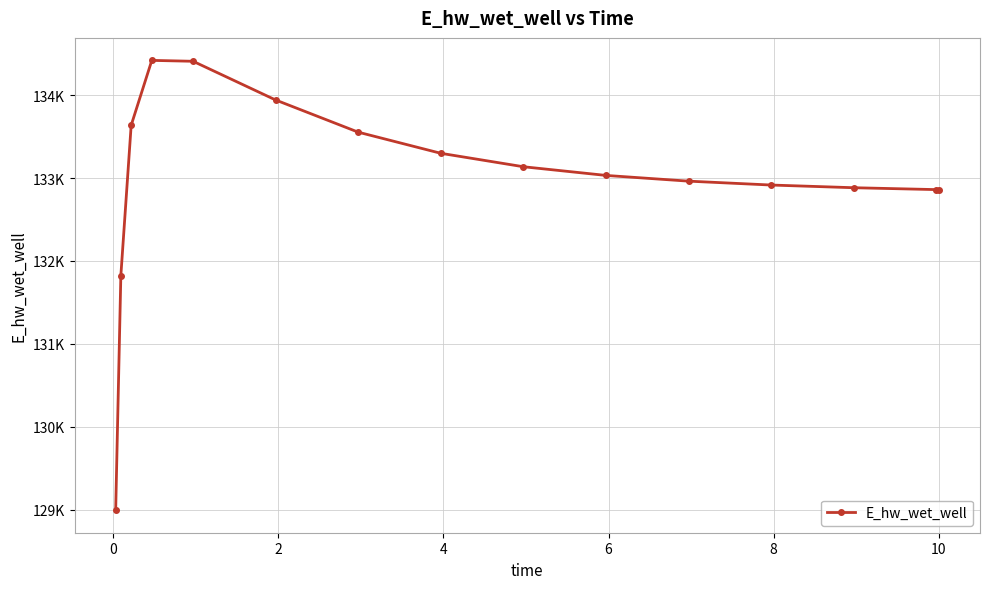

Is this an area chart (filled region under the line)?

No